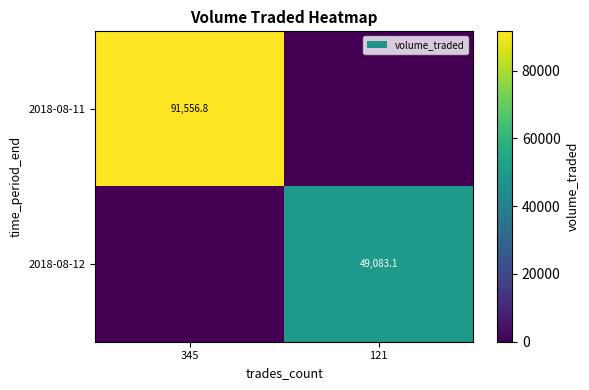

True or false: 2018-08-12 has a value of 10740.1 at 121.

False